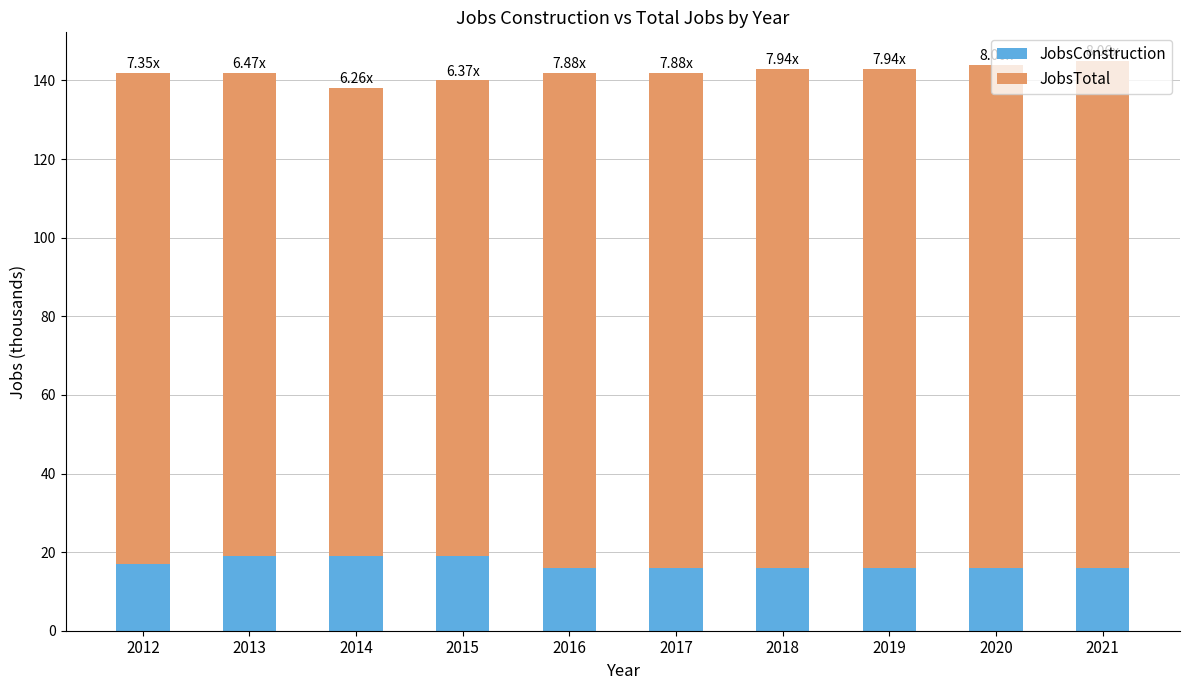

What is the total value across all series at 2016?

142